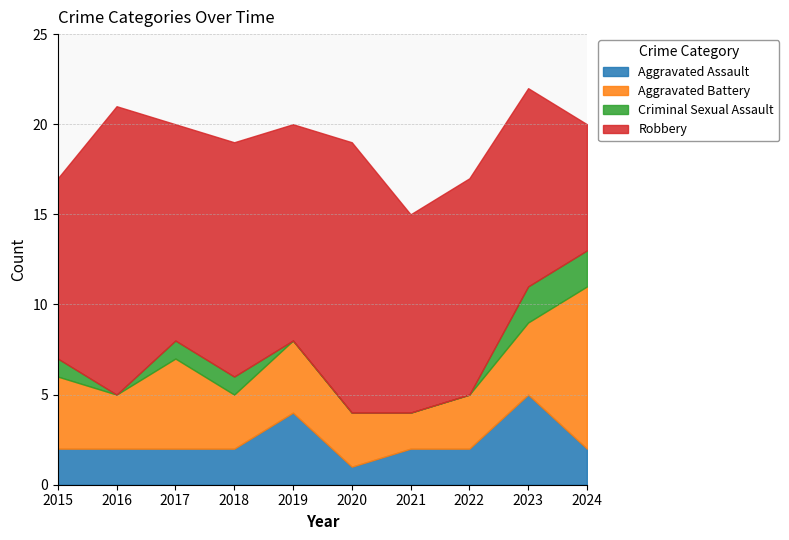

What are all the series names shown in the legend?

Aggravated Assault, Aggravated Battery, Criminal Sexual Assault, Robbery